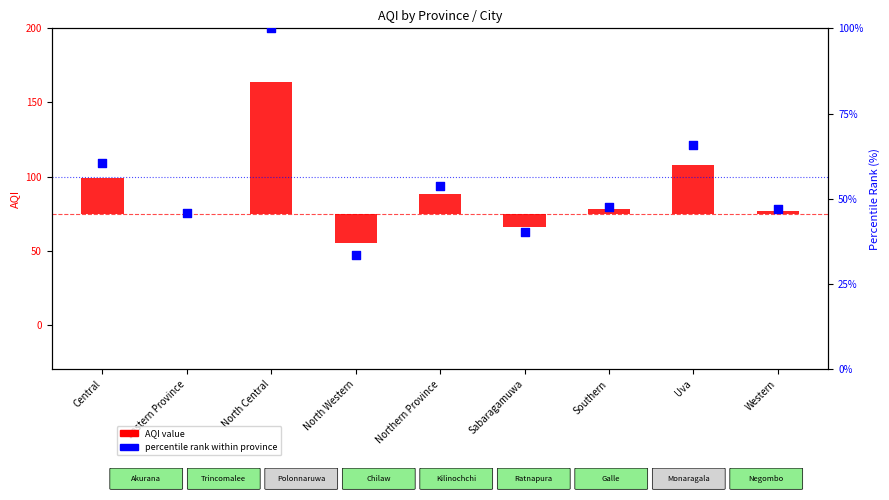

What are all the series names shown in the legend?

AQI value, percentile rank within province